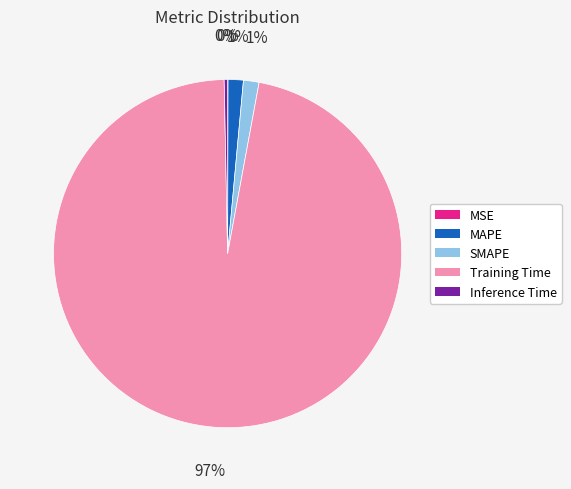

The Inference Time slice represents 6% of the pie. True or false?

False